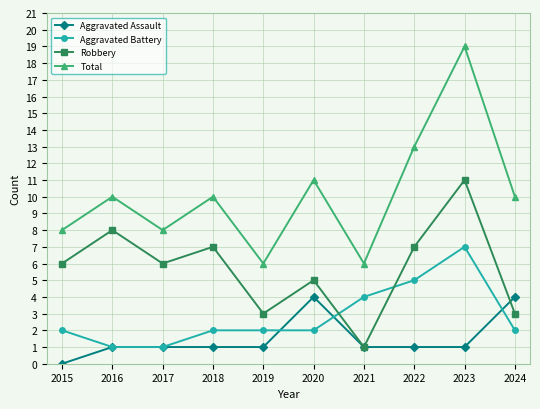

Where is the first local maximum for Total?

2016